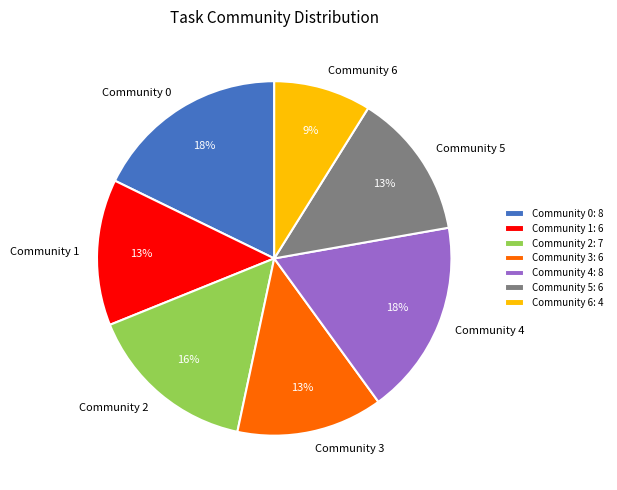

To the nearest percent, what portion does Community 5 represent?

13%